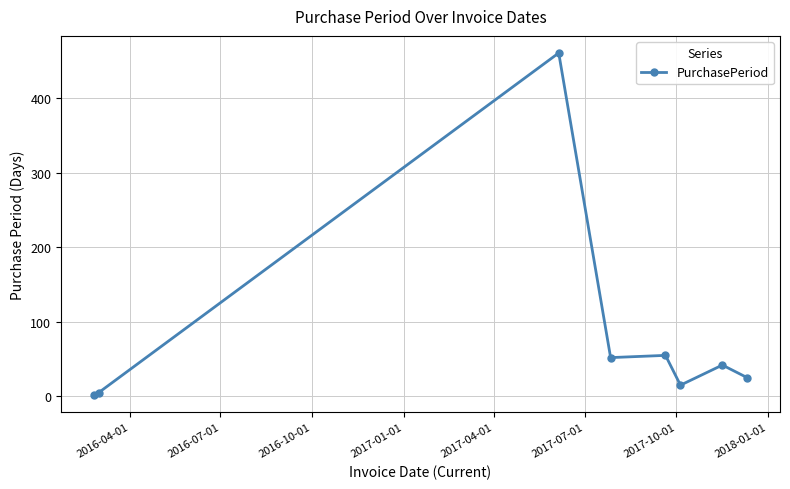

What is the sum of all values?

657